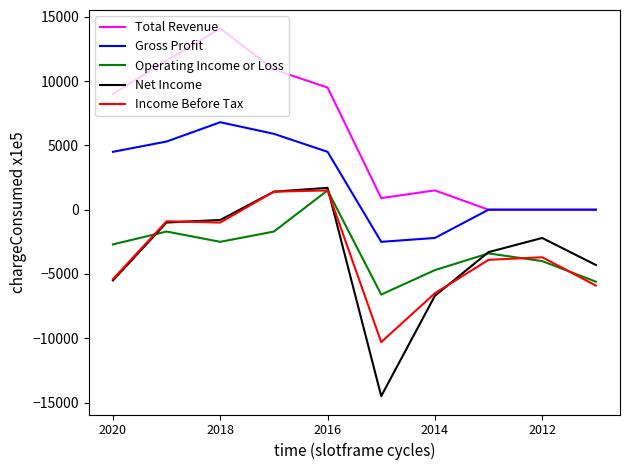

True or false: Operating Income or Loss and Total Revenue intersect in this chart.

False